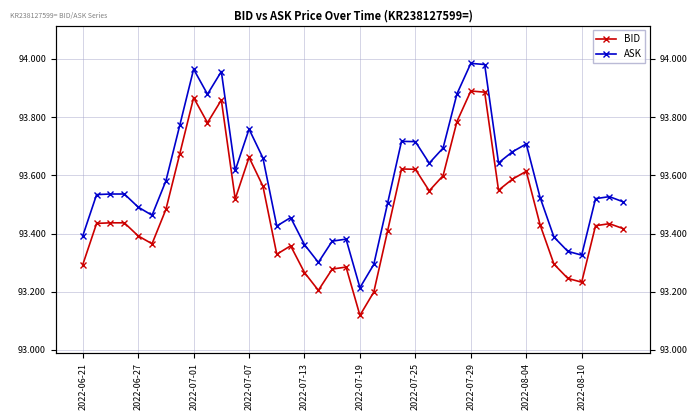

Does the chart have visible grid lines?

Yes